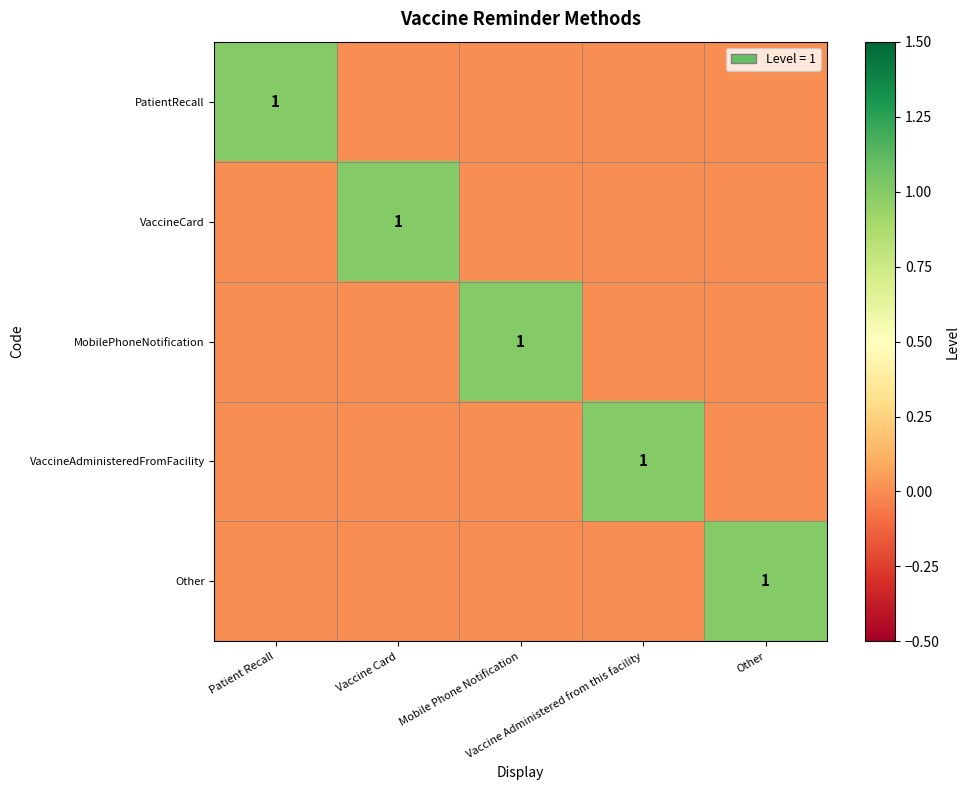

What is the sum of all PatientRecall values?

1